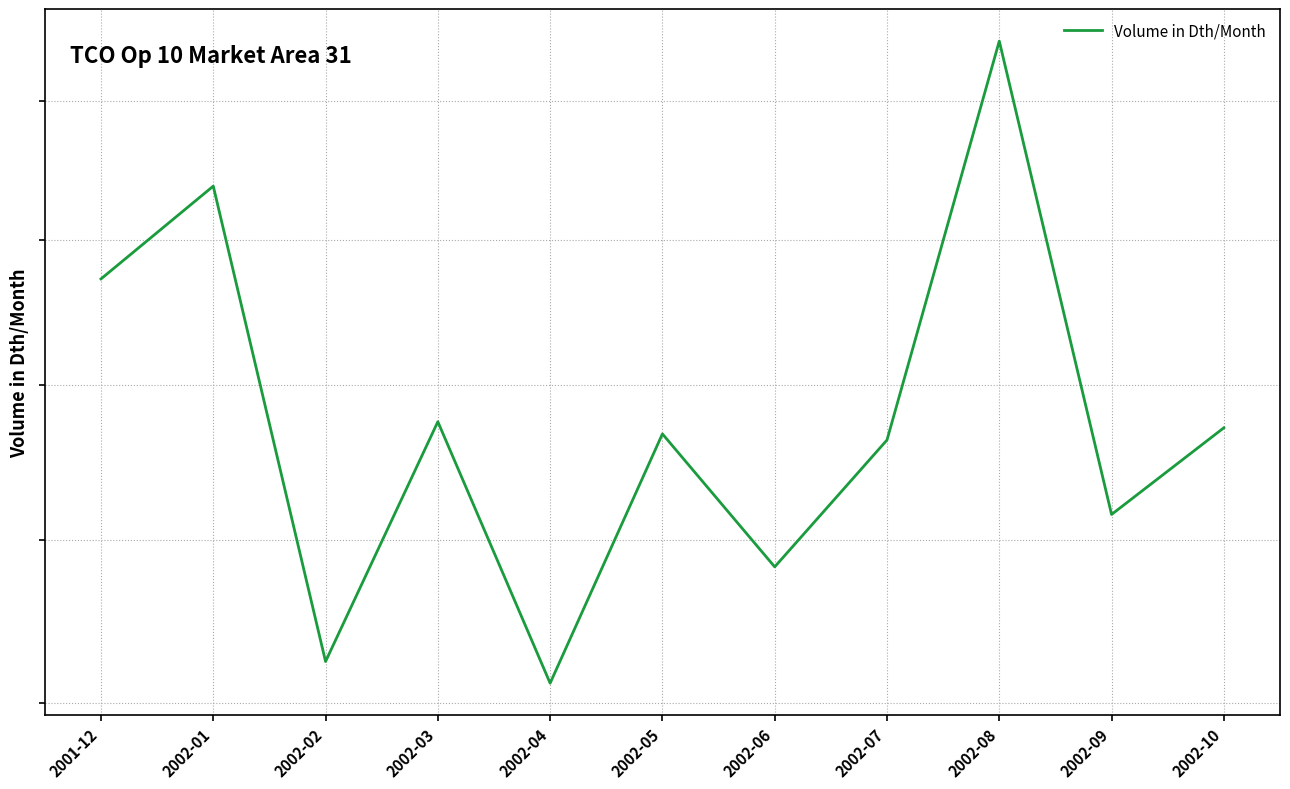

How many data points are less than 17680?

5